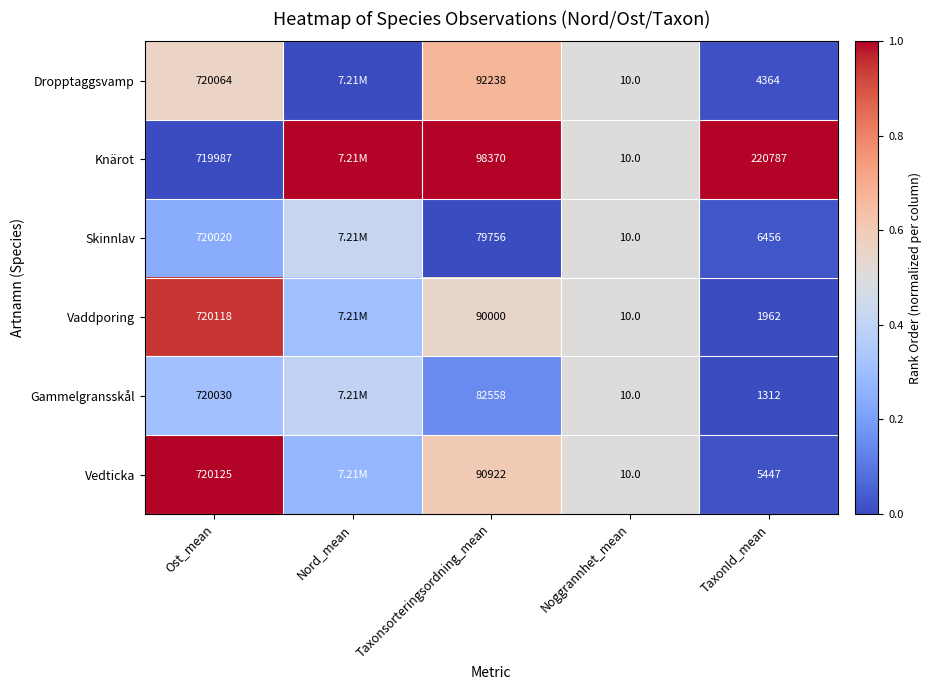

Rank the series at Ost_mean from lowest to highest value.

Knärot, Skinnlav, Gammelgransskål, Dropptaggsvamp, Vaddporing, Vedticka